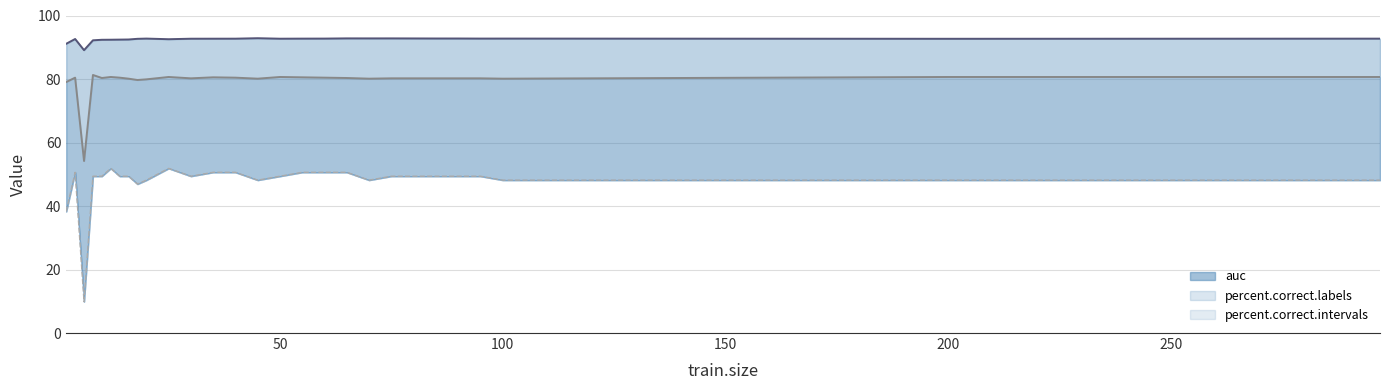

Is it true that percent.correct.intervals line equals 69.1 at 21?

False